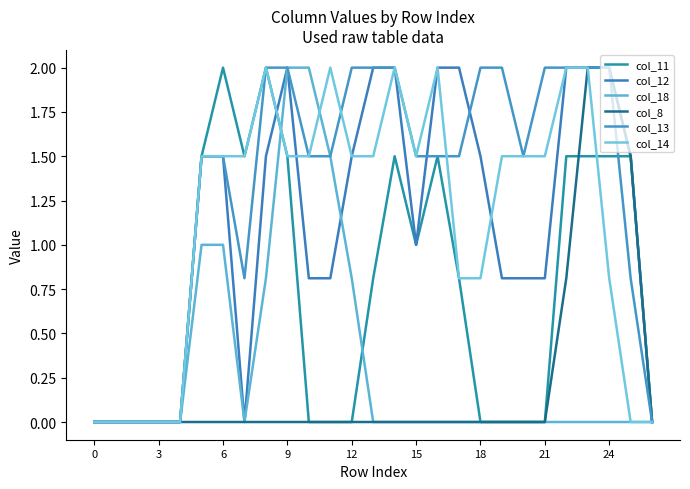

How many lines are shown in the chart?

6